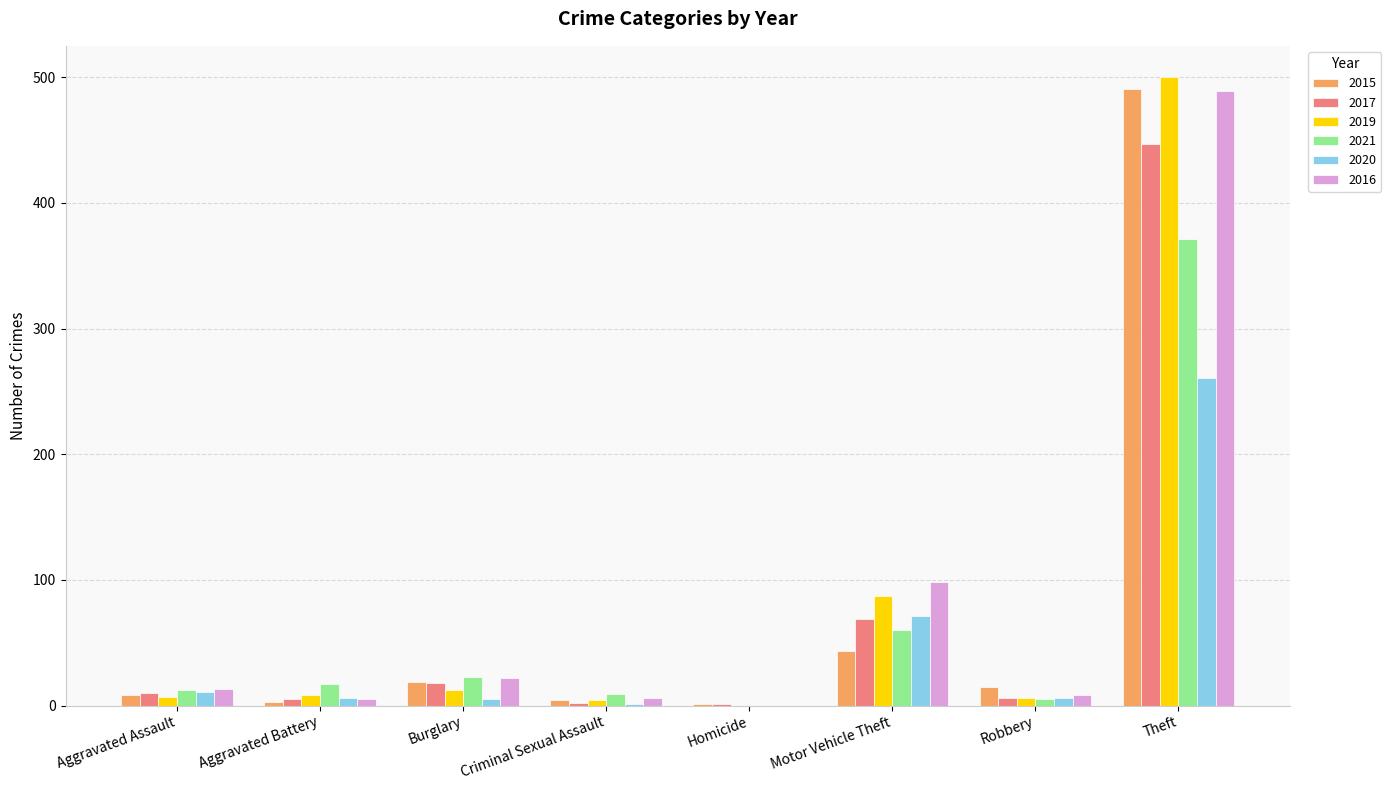

Which series changed the most between Aggravated Assault and Theft?

2019